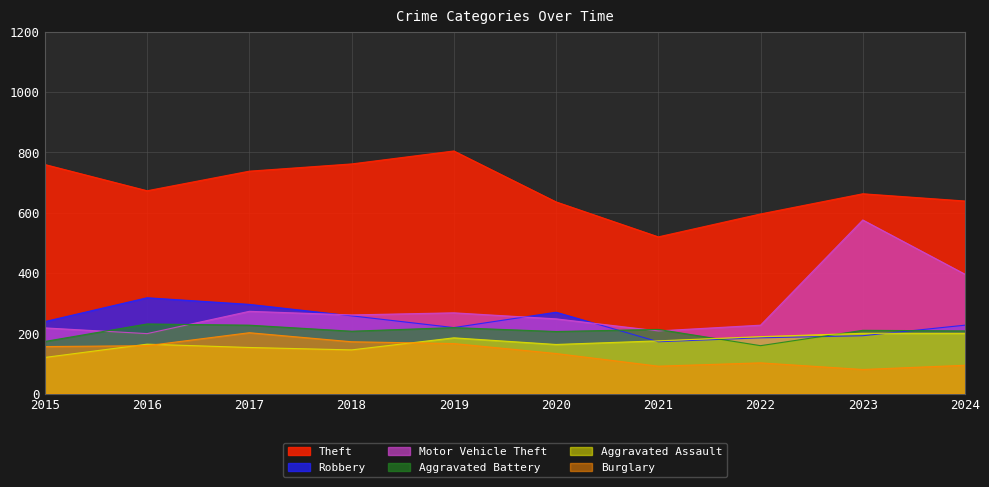

At which category is the sum across all series the highest?

2023